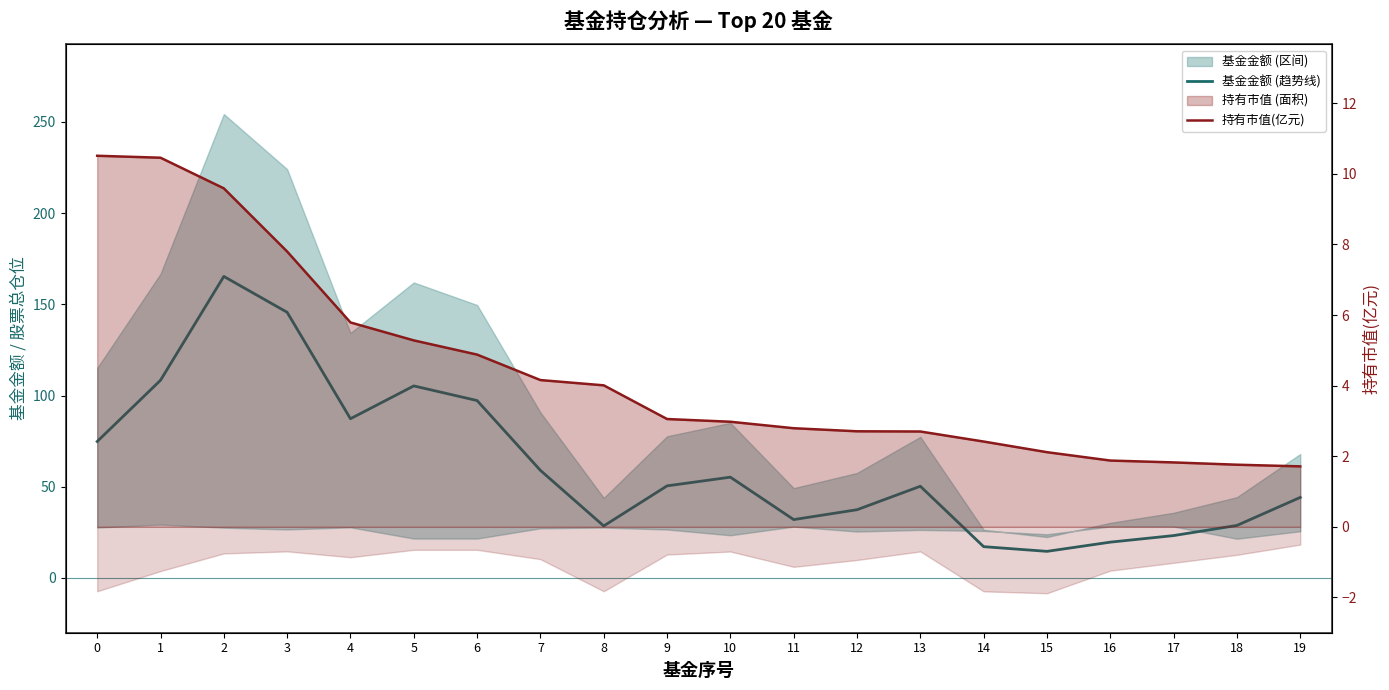

What is the approximate value of 基金金额 (趋势线) at 14?

17.2